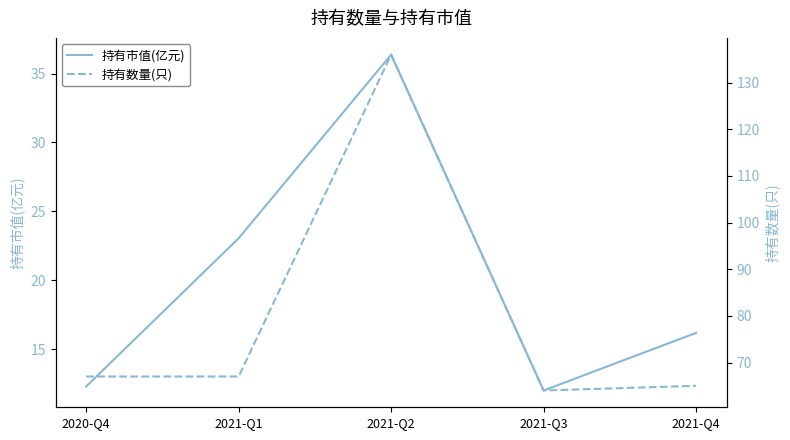

What position from the left is 2021-Q2?

3